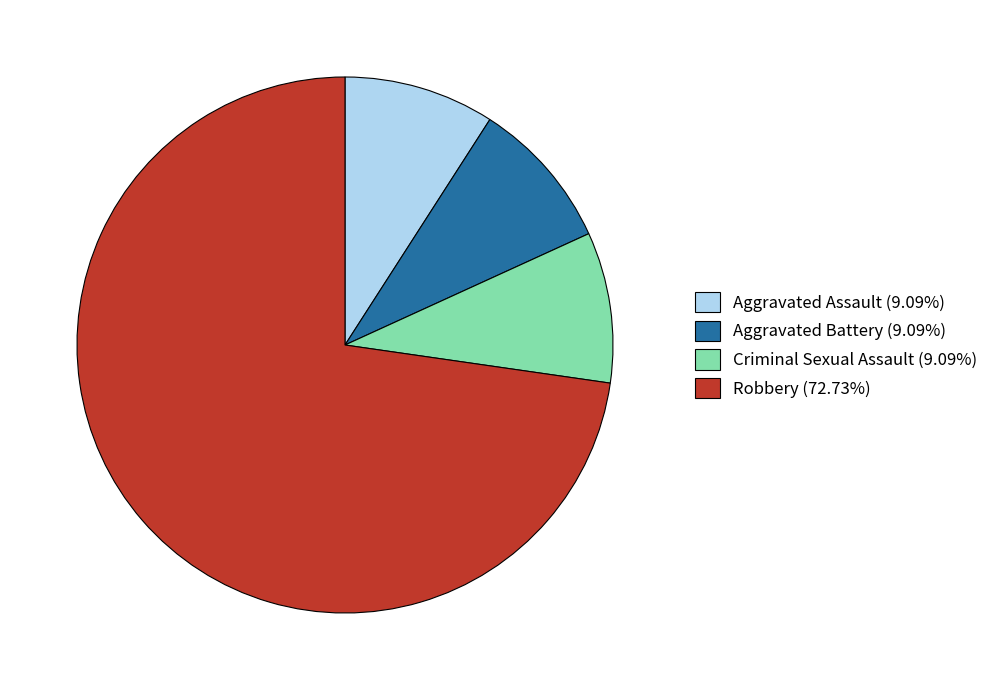

What is the ratio of the value at Aggravated Assault (9.09%) to the value at Criminal Sexual Assault (9.09%)?

1.0